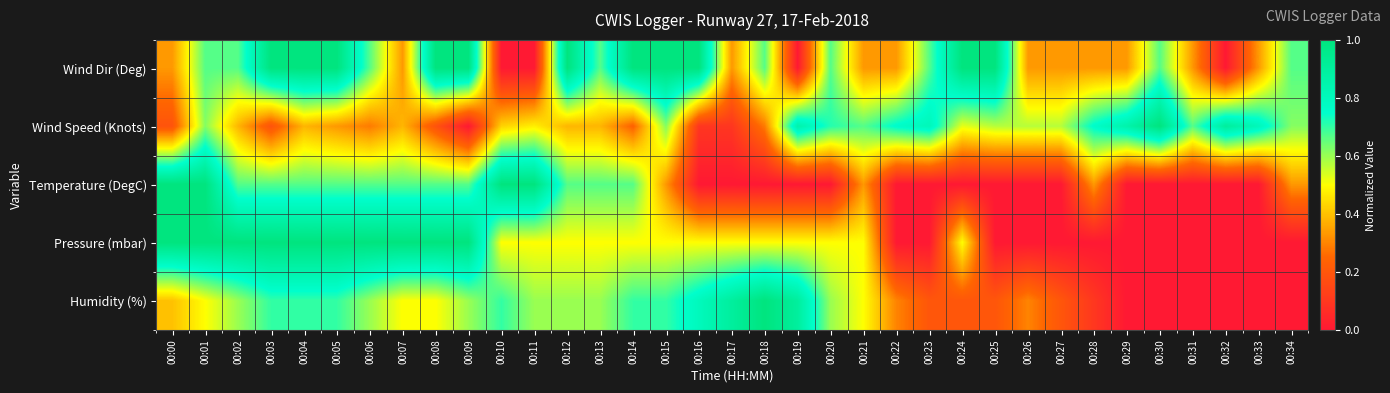

Which category has the highest value across all series?

00:03